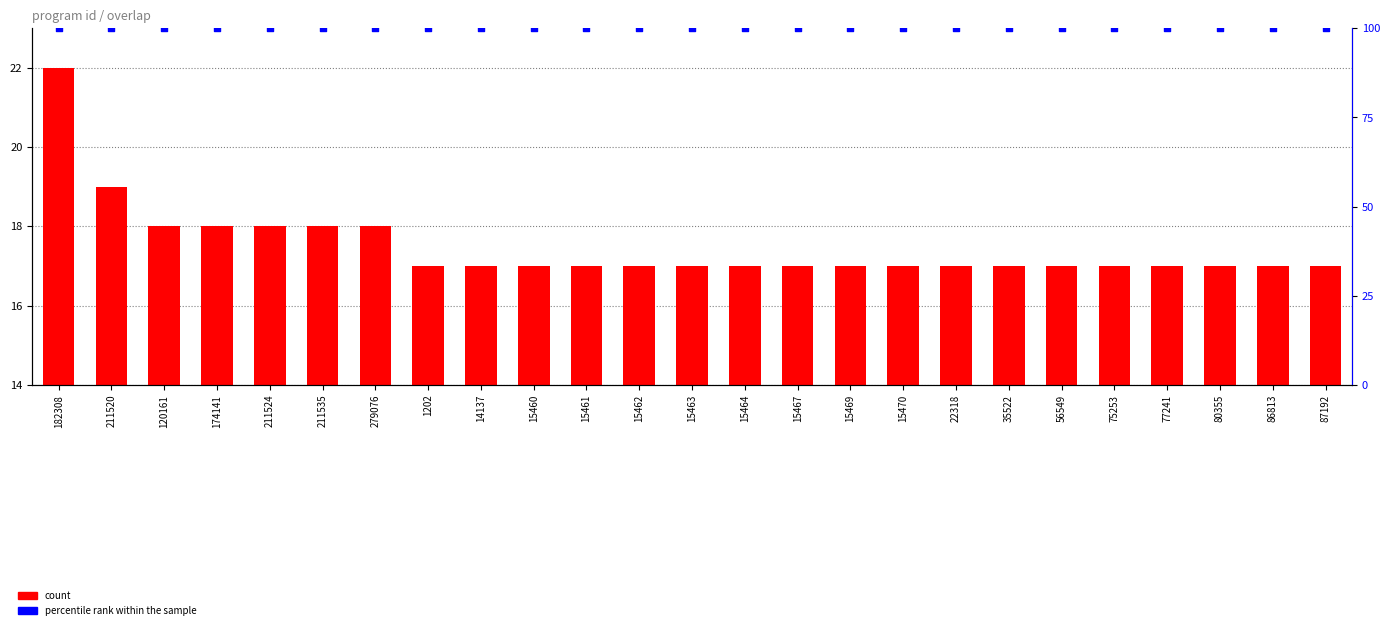

What are all the series names shown in the legend?

count, percentile rank within the sample